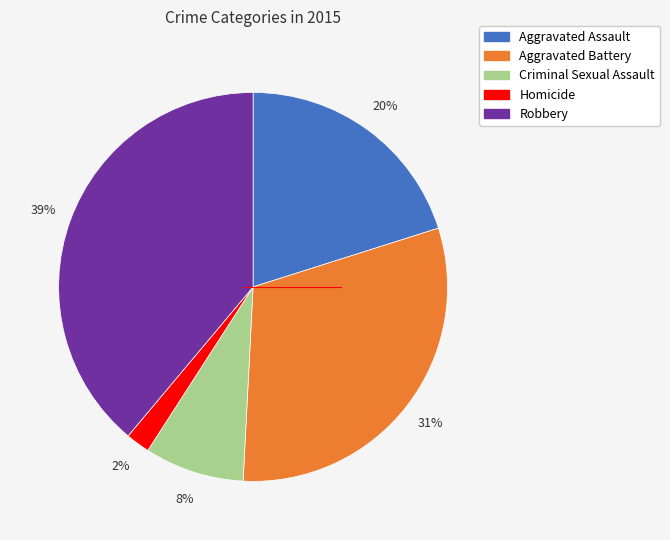

What is the largest slice in the pie chart?

Robbery